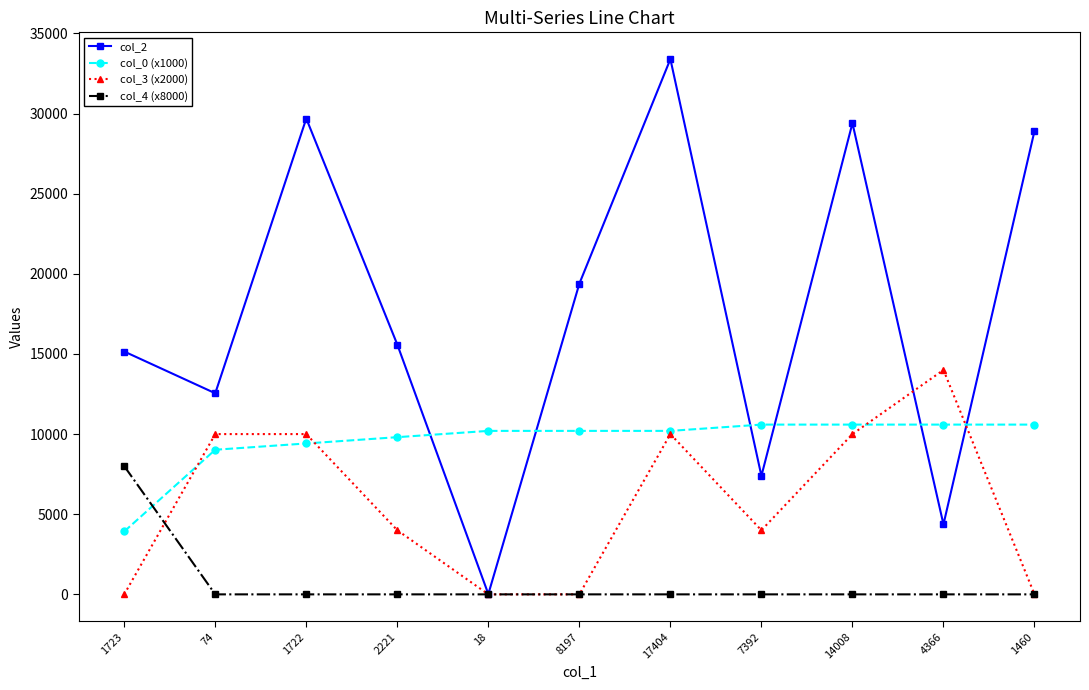

Which series has the largest range (max minus min)?

col_2